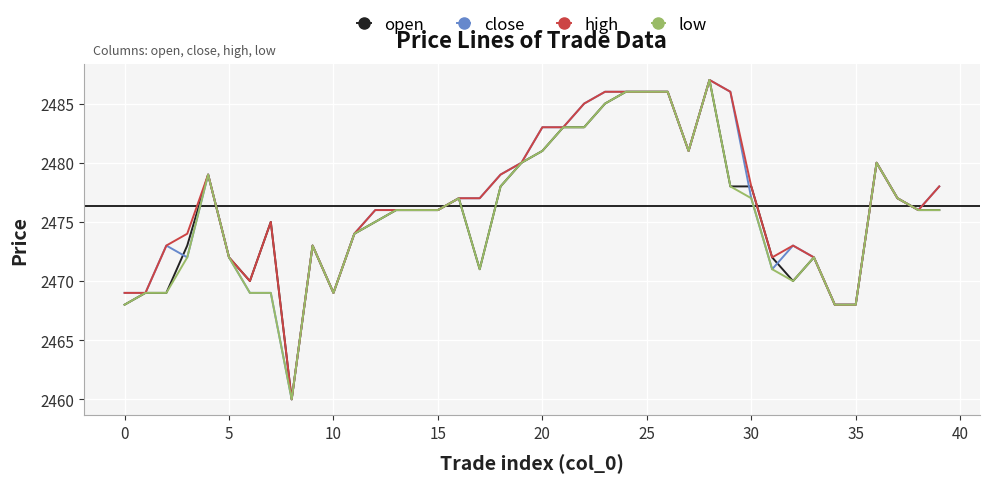

What is the greatest value displayed?

2487